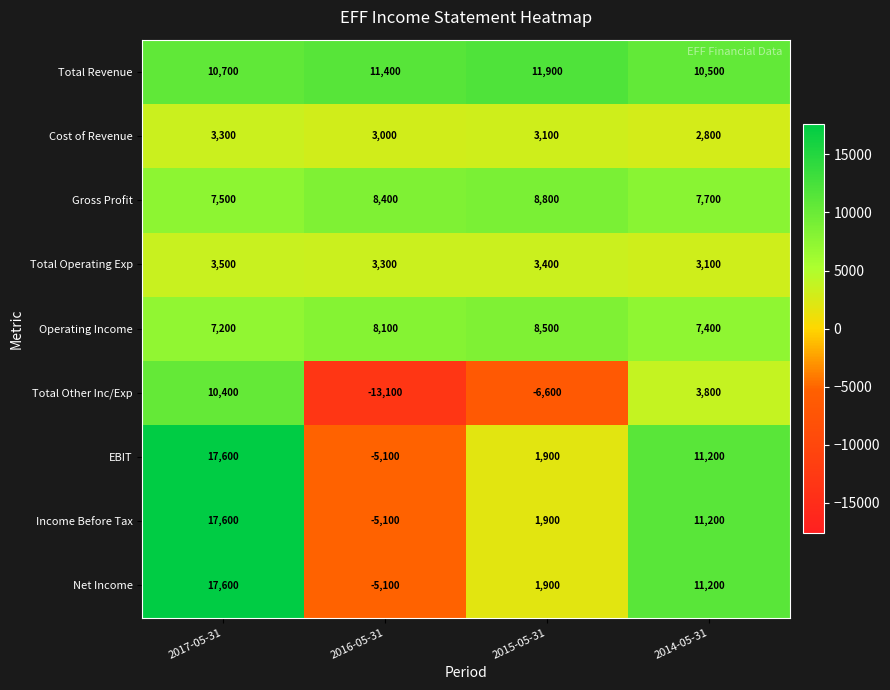

Which category has the lowest value across all series?

2016-05-31